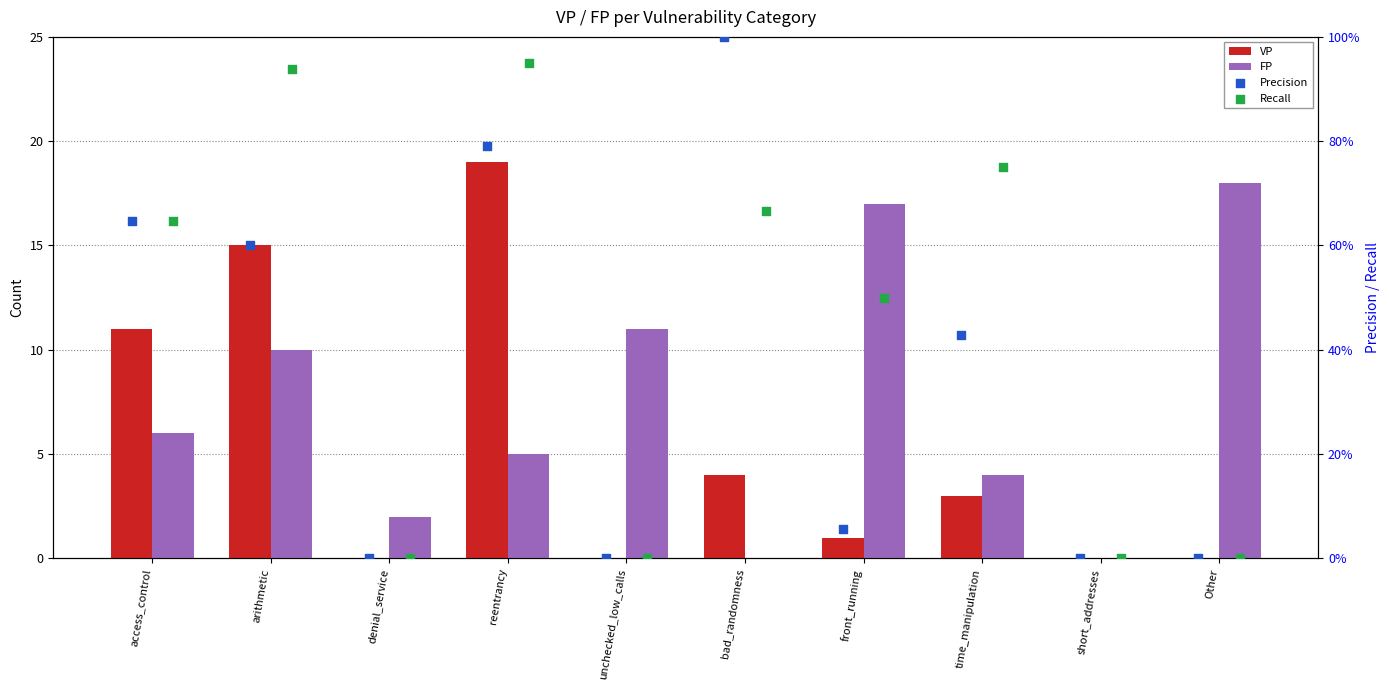

Which series contains the lowest Y value?

VP